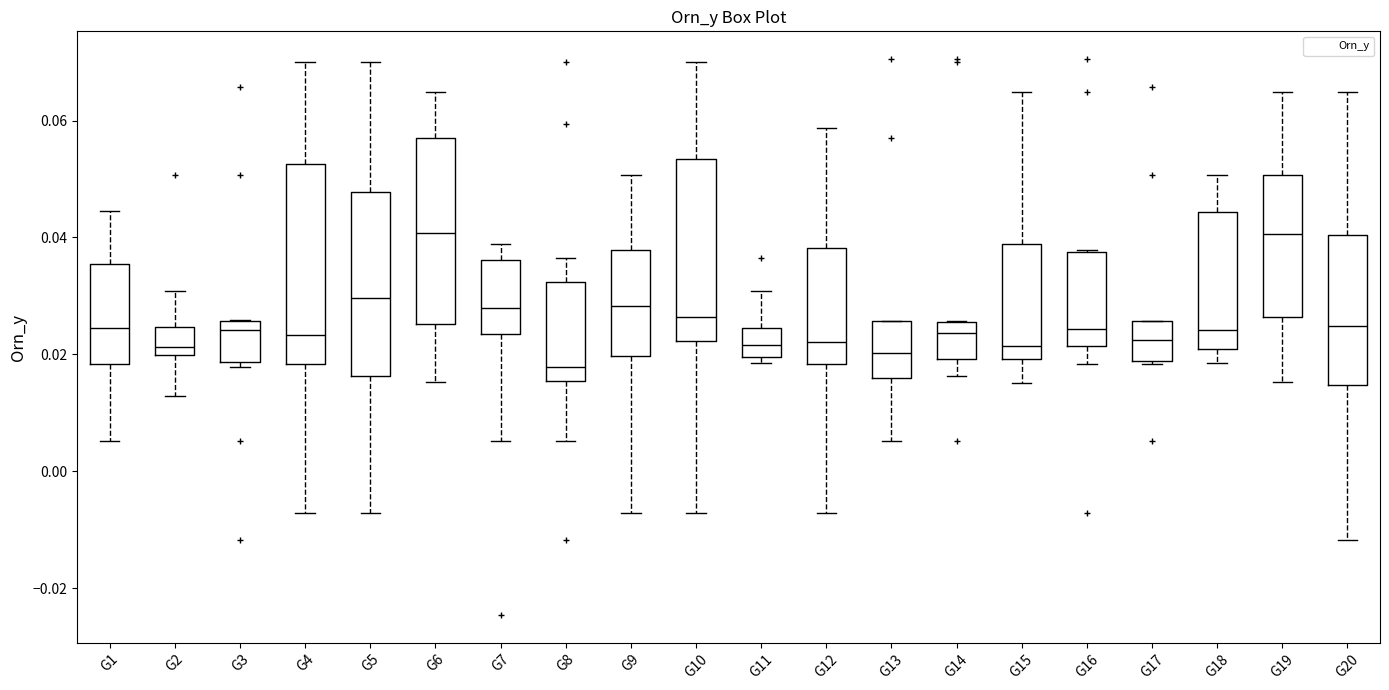

Which box has the lowest median line?

G8